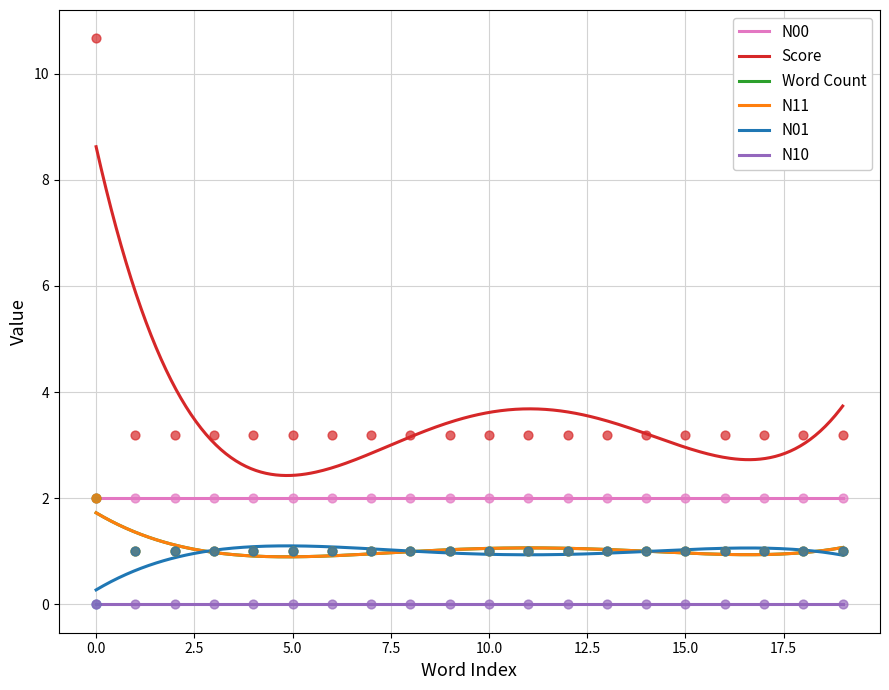

Is the value of Score at 19 greater than the value of N11 at 15?

Yes